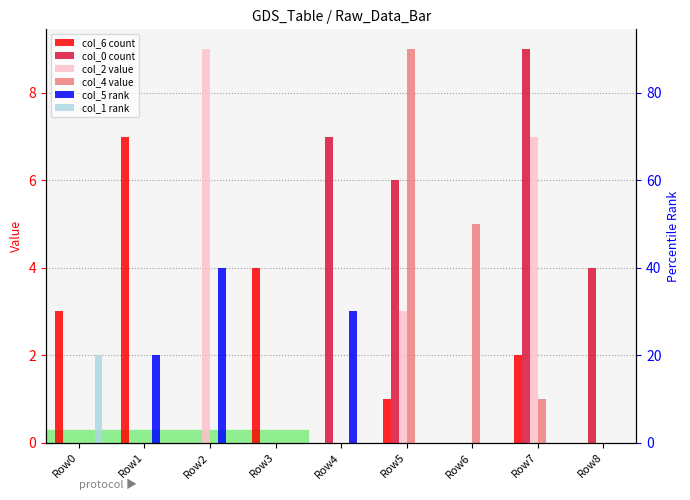

Between Row7 and Row0, which is larger?

Row0